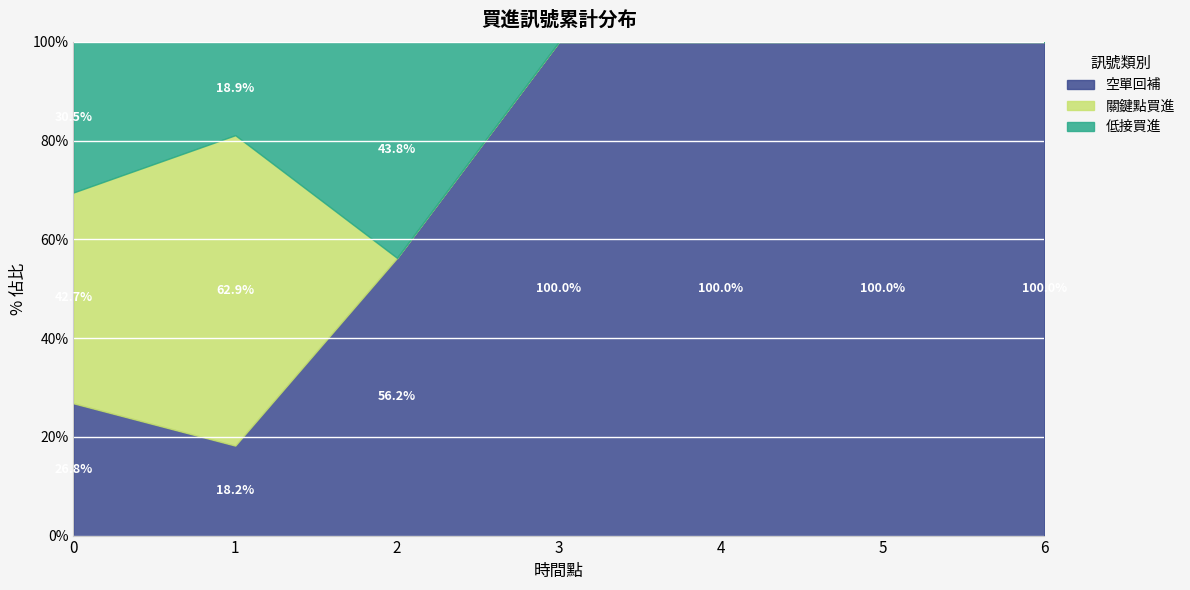

What is the total value across all series at 5?

100.0